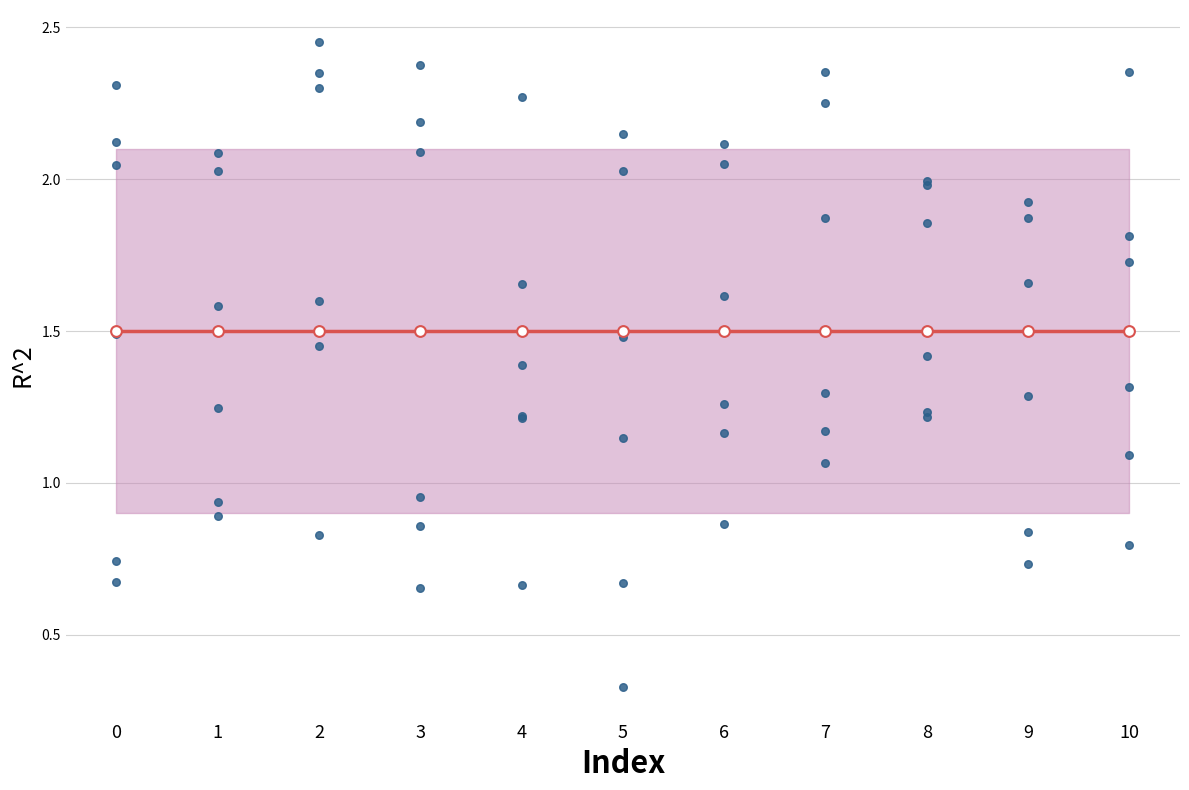

Is the value of col_1 at 0 greater than the value of mean at 6?

Yes